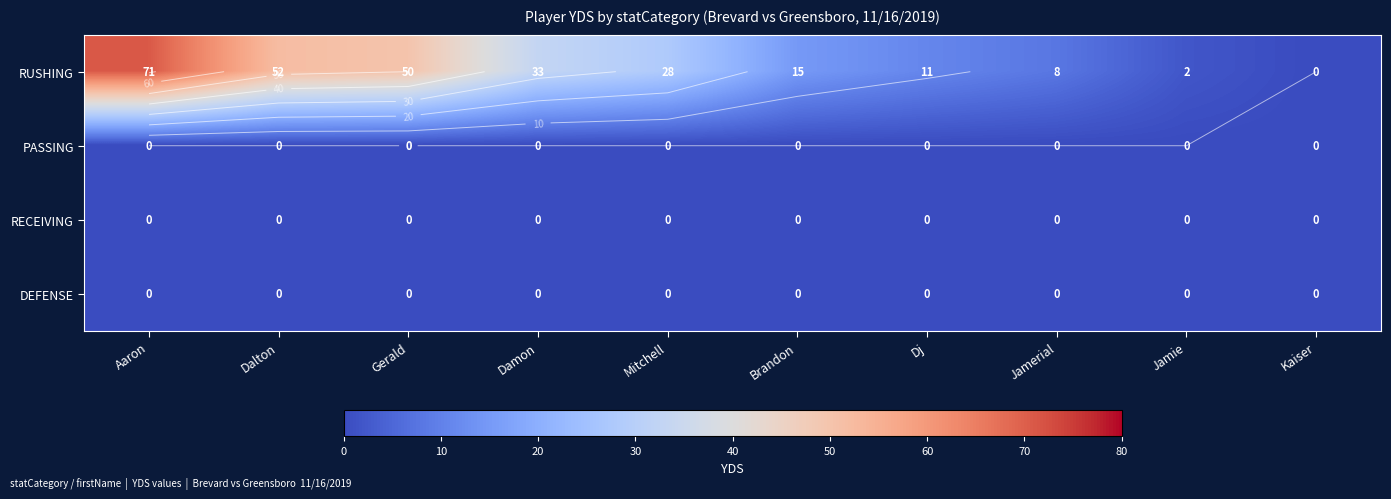

Is the value of DEFENSE at Jamie greater than the value of RUSHING at Kaiser?

No